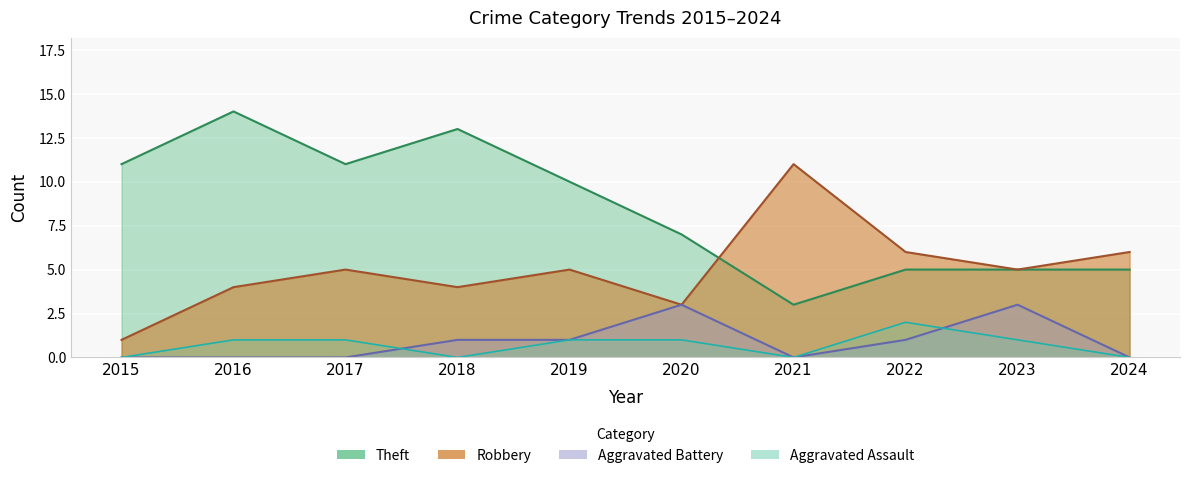

Rank the series at 2018 from lowest to highest value.

Aggravated Assault, Aggravated Battery, Robbery, Theft